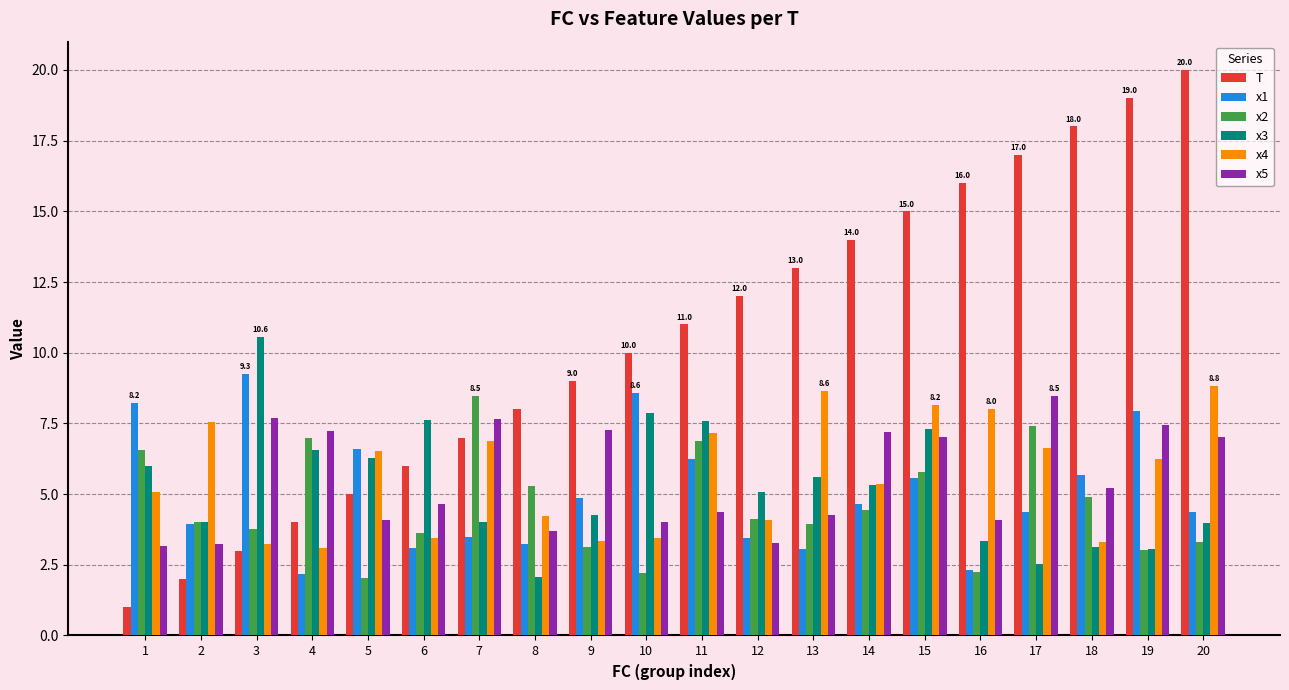

What are all the series names shown in the legend?

T, x1, x2, x3, x4, x5